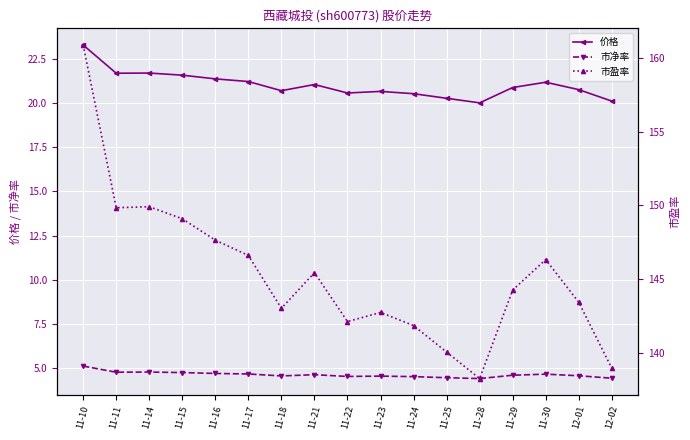

Does the chart display data point markers on the line(s)?

Yes